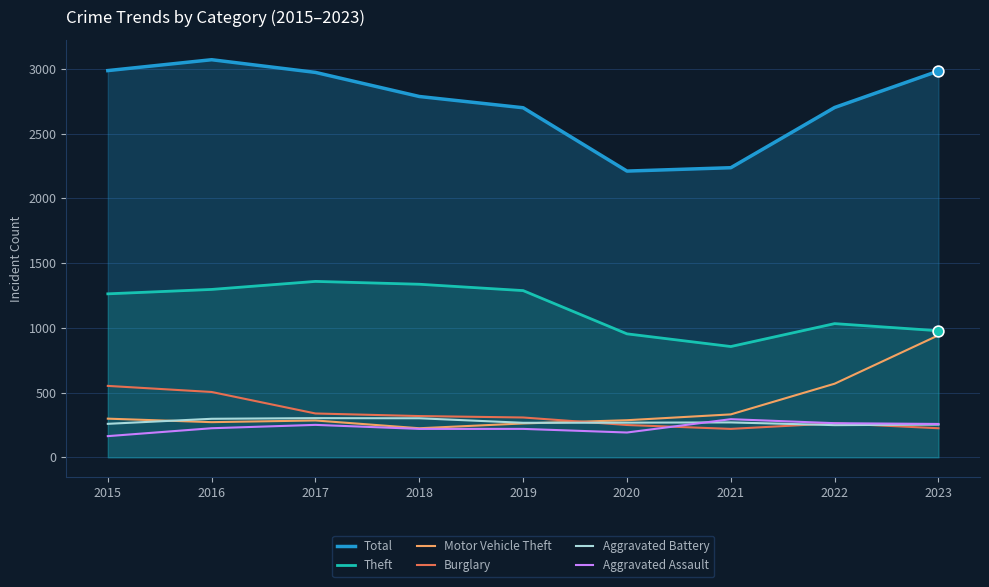

Which series contains the lowest Y value?

Aggravated Assault